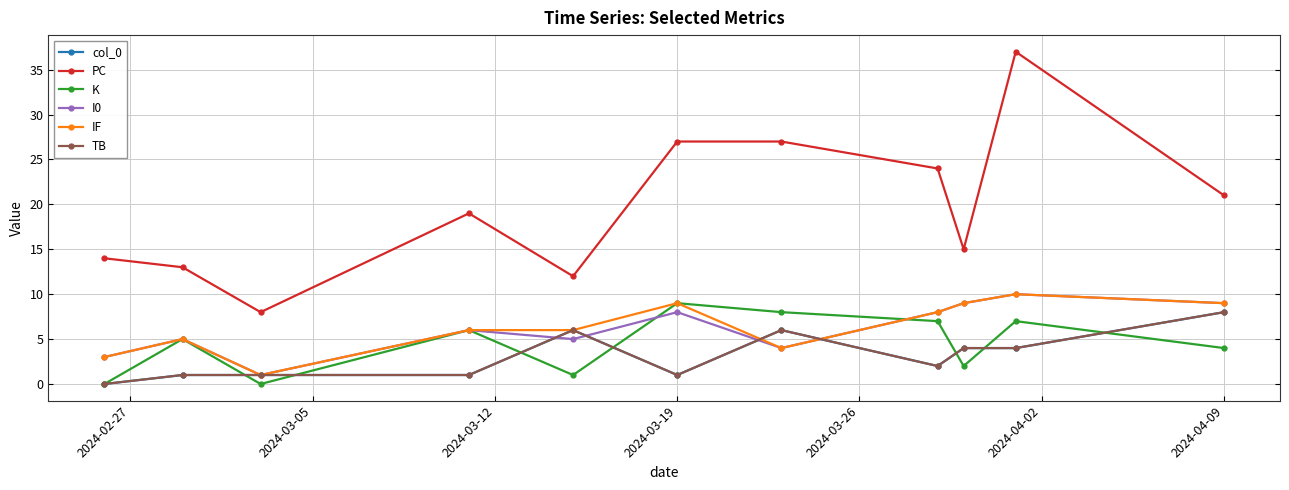

How many lines are shown in the chart?

6